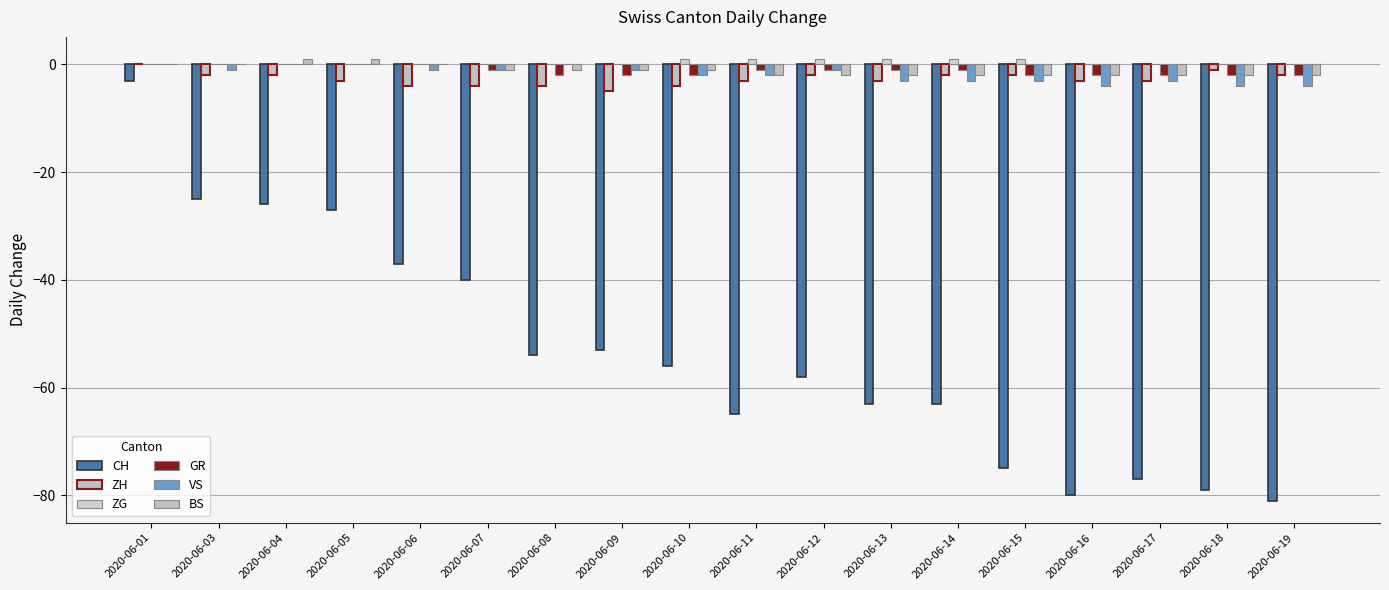

Are the bars horizontal?

No